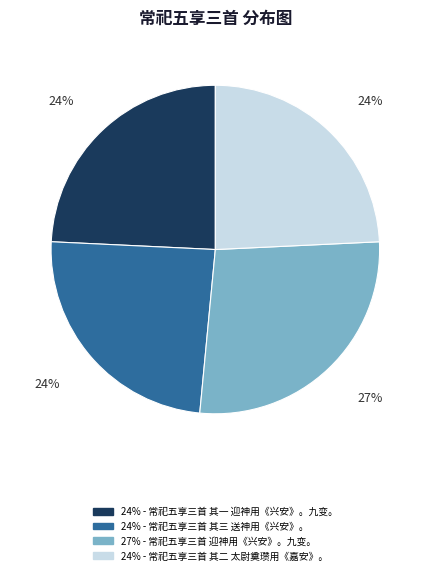

Does any single category account for the majority?

No